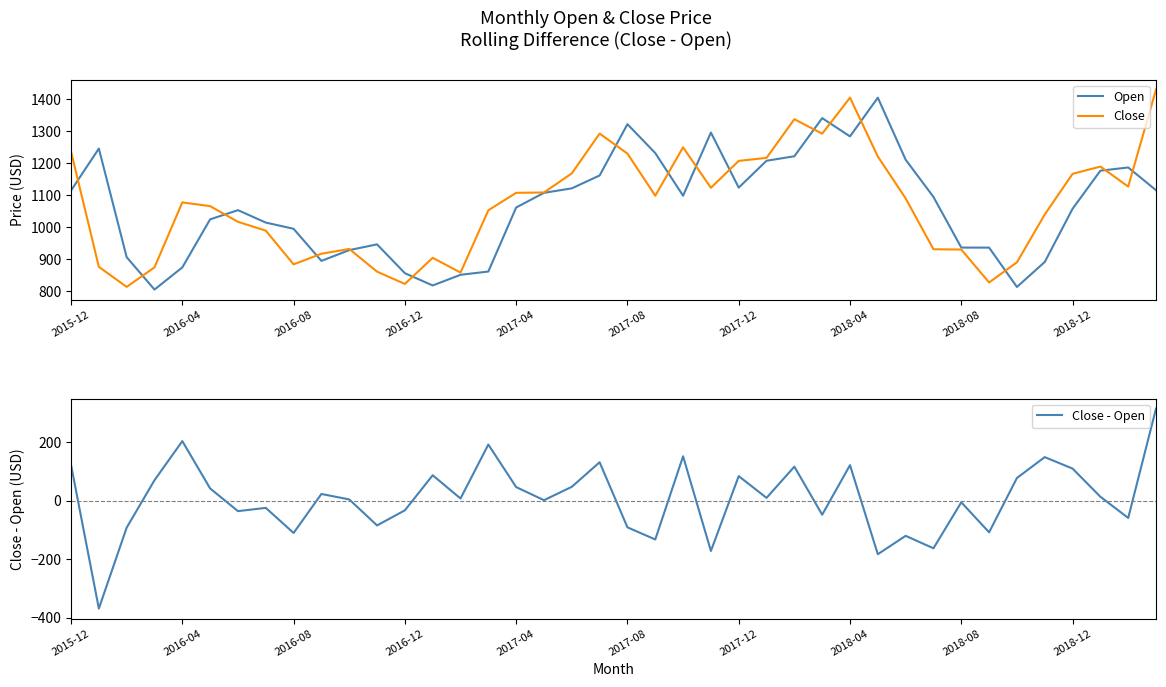

How many data points does each series have?

40